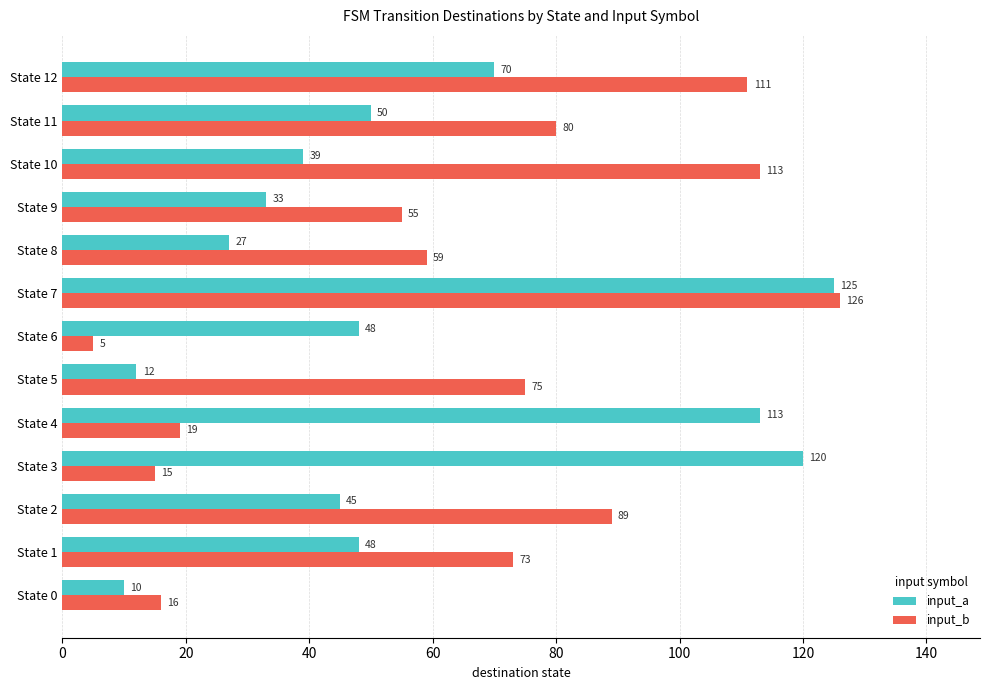

List the series in order of their peak value, lowest first.

input_a, input_b